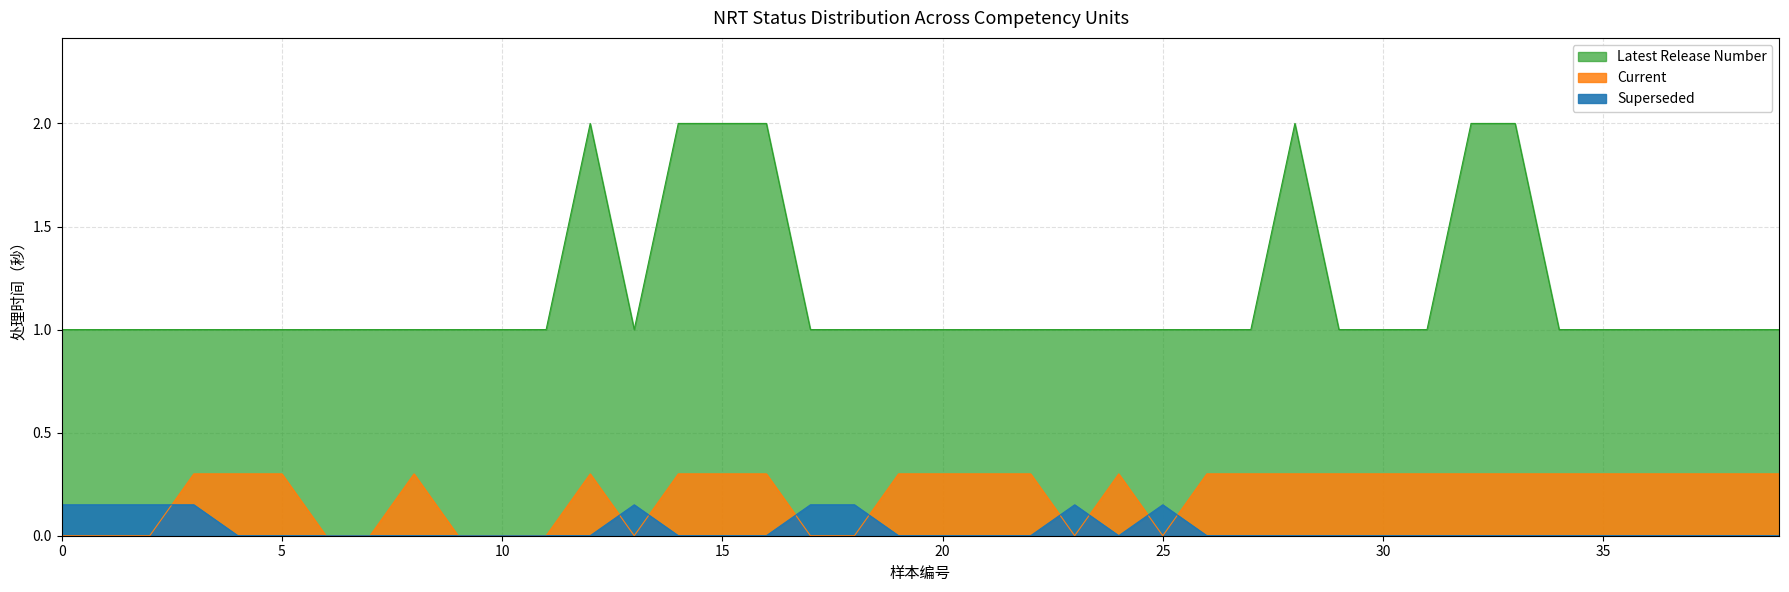

Reading left to right, transcribe all the data shown in this chart.

Current: 0.0	0.0	0.0	0.3	0.3	0.3	0.0	0.0	0.3	0.0	0.0	0.0	0.3	0.0	0.3	0.3	0.3	0.0	0.0	0.3	0.3	0.3	0.3	0.0	0.3	0.0	0.3	0.3	0.3	0.3	0.3	0.3	0.3	0.3	0.3	0.3	0.3	0.3	0.3	0.3
Superseded: 0.1	0.1	0.1	0.1	0.0	0.0	0.0	0.0	0.0	0.0	0.0	0.0	0.0	0.1	0.0	0.0	0.0	0.1	0.1	0.0	0.0	0.0	0.0	0.1	0.0	0.1	0.0	0.0	0.0	0.0	0.0	0.0	0.0	0.0	0.0	0.0	0.0	0.0	0.0	0.0
Latest Release Number: 1.0	1.0	1.0	1.0	1.0	1.0	1.0	1.0	1.0	1.0	1.0	1.0	2.0	1.0	2.0	2.0	2.0	1.0	1.0	1.0	1.0	1.0	1.0	1.0	1.0	1.0	1.0	1.0	2.0	1.0	1.0	1.0	2.0	2.0	1.0	1.0	1.0	1.0	1.0	1.0